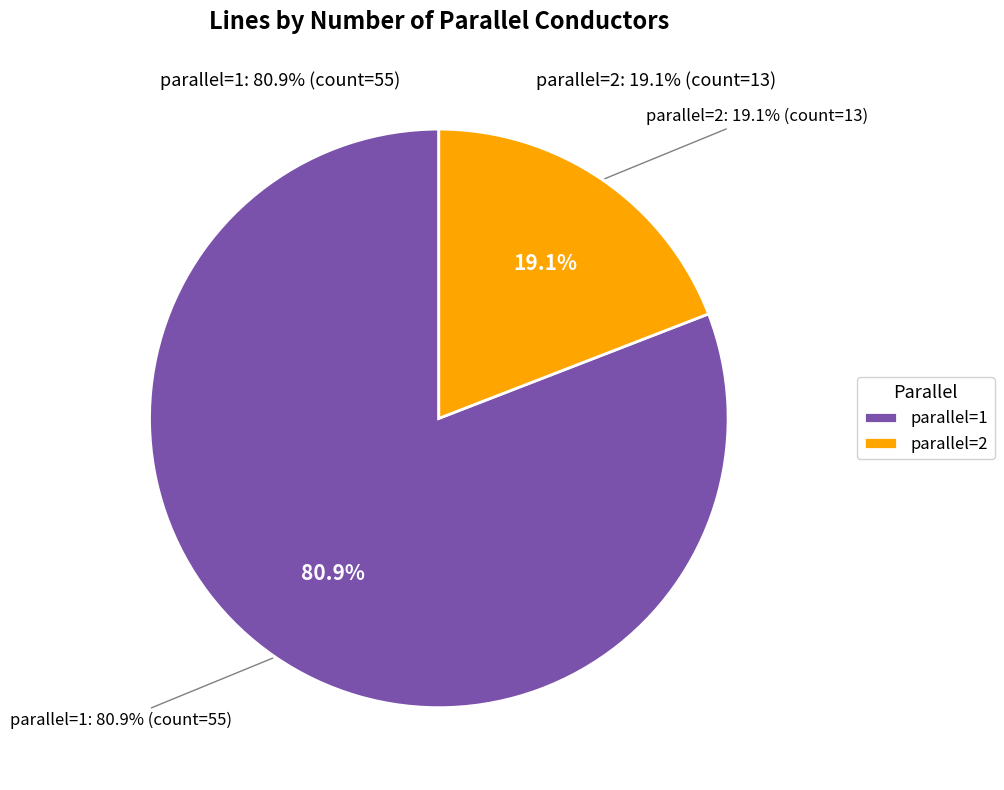

How many segments does this pie chart have?

2